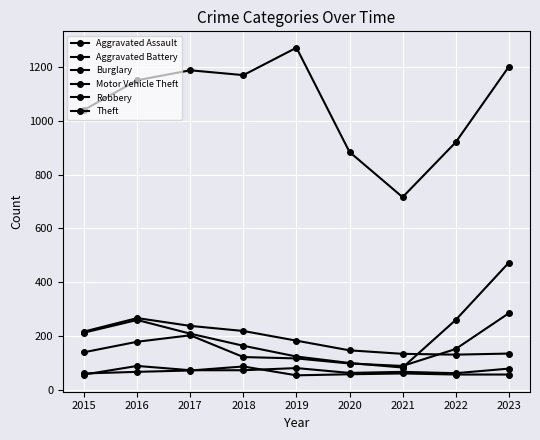

Does the chart display data point markers on the line(s)?

Yes